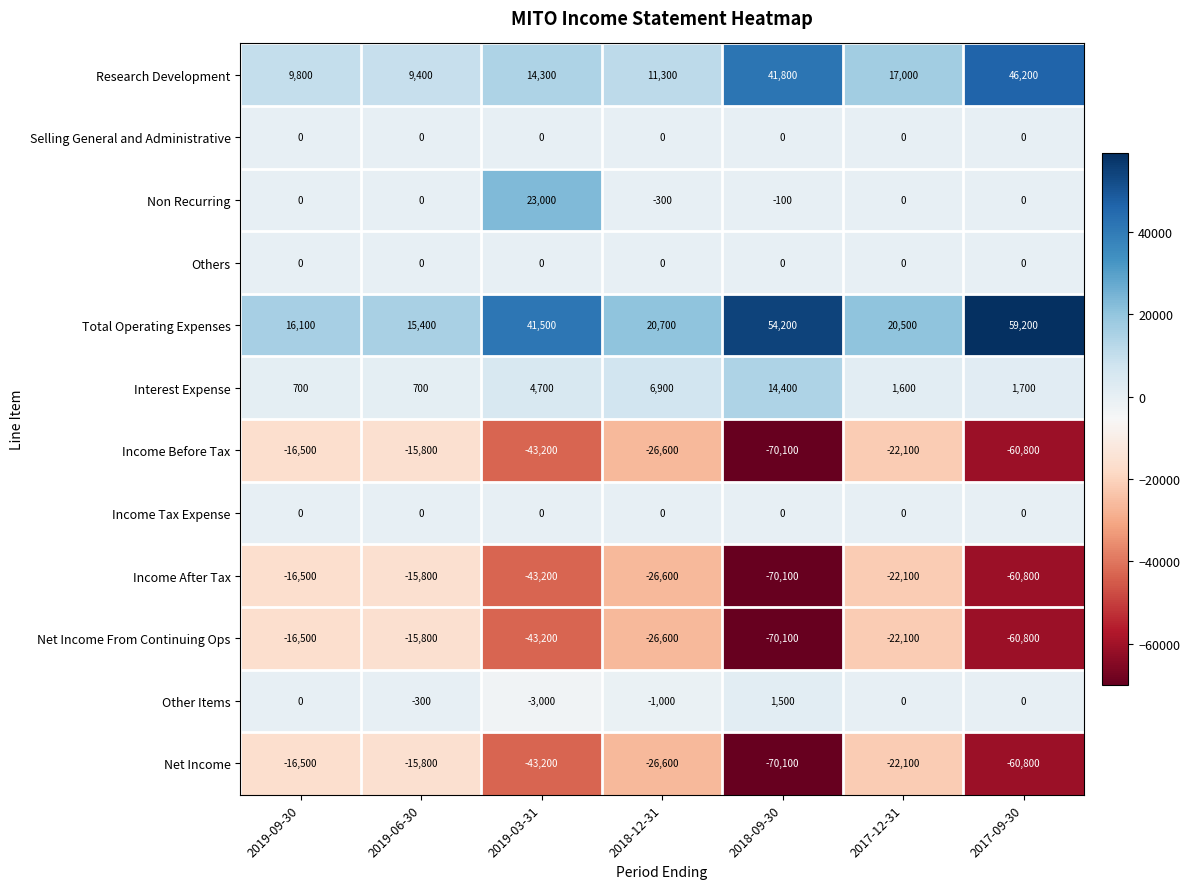

Rank the categories by Research Development value from highest to lowest.

2017-09-30, 2018-09-30, 2017-12-31, 2019-03-31, 2018-12-31, 2019-09-30, 2019-06-30